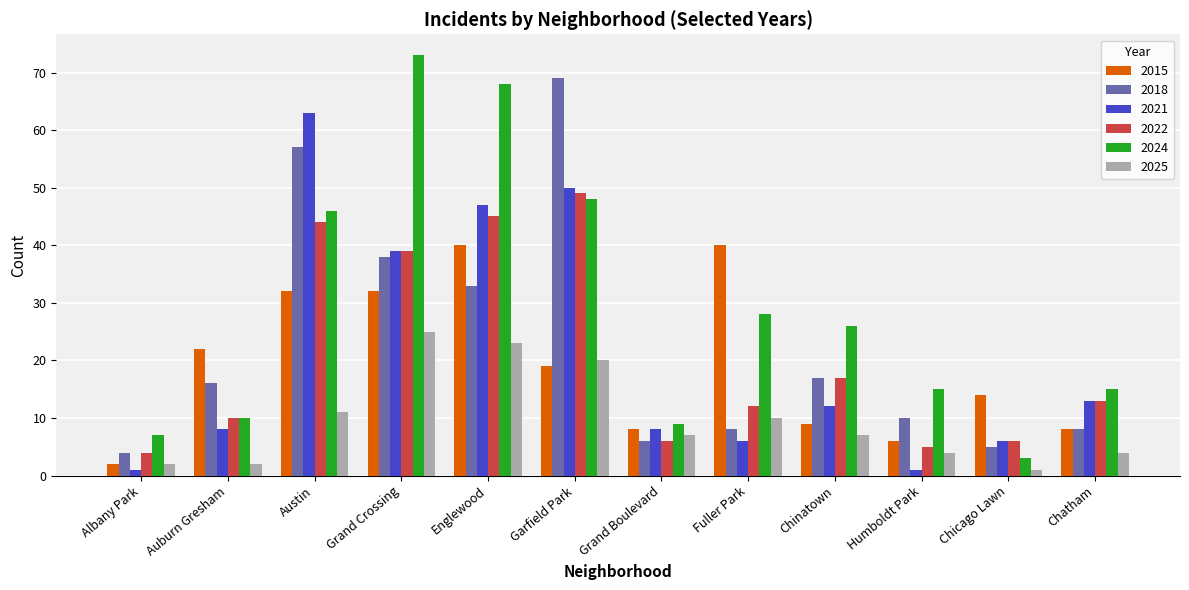

Count the number of data series in this chart.

6